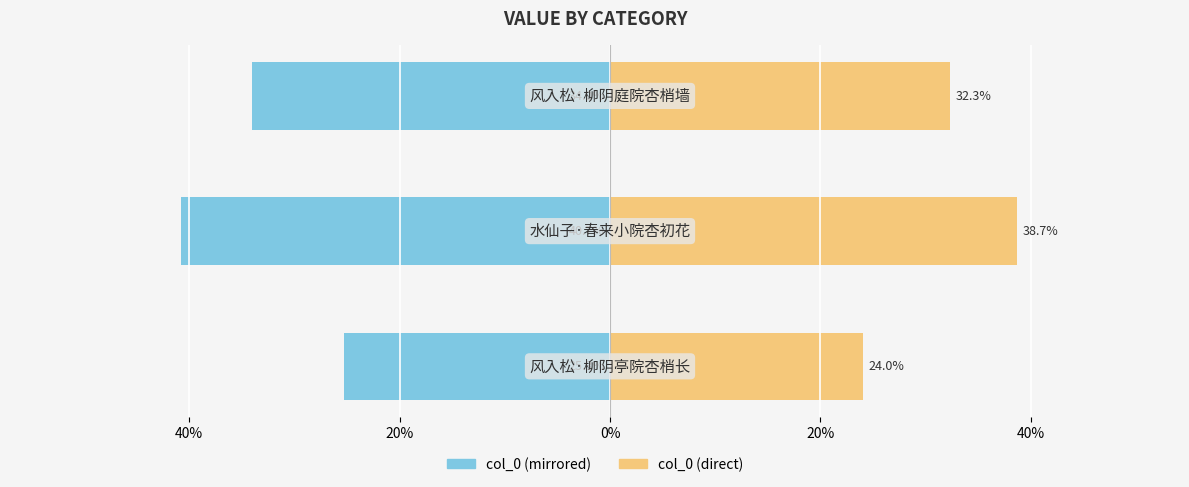

At how many categories does at least one series exceed 14?

3